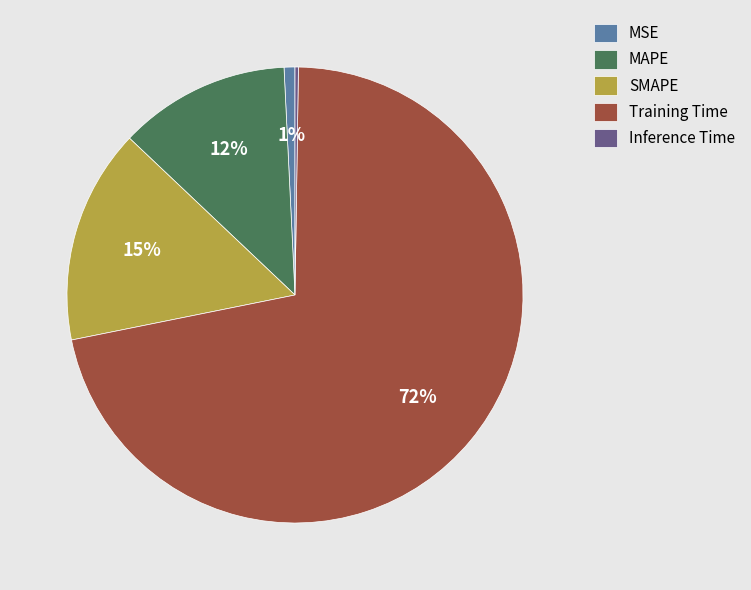

Do Training Time and MAPE together represent more than half of the pie?

Yes